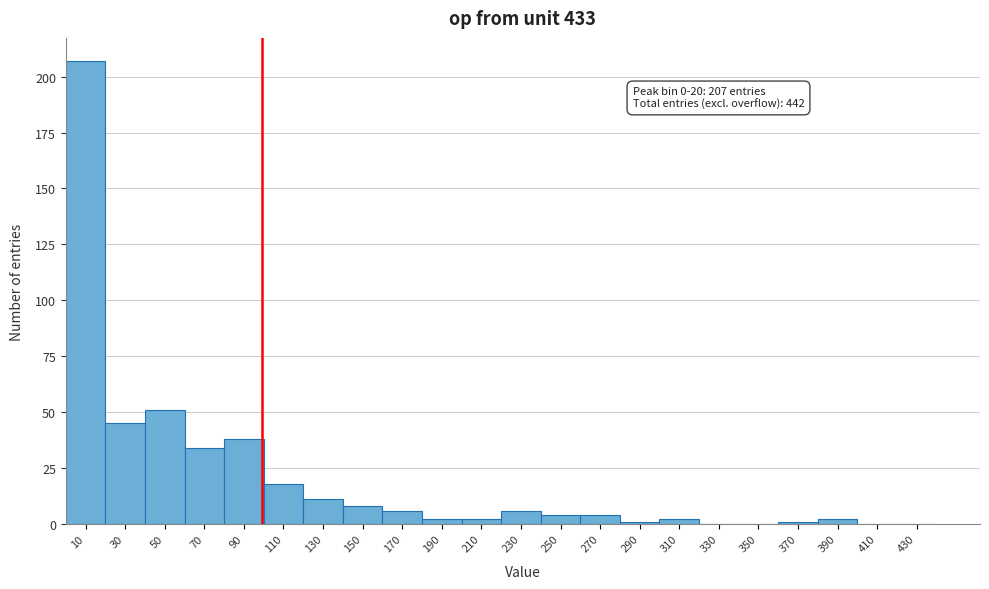

Which range on the x-axis has the tallest bar?

0 to 20